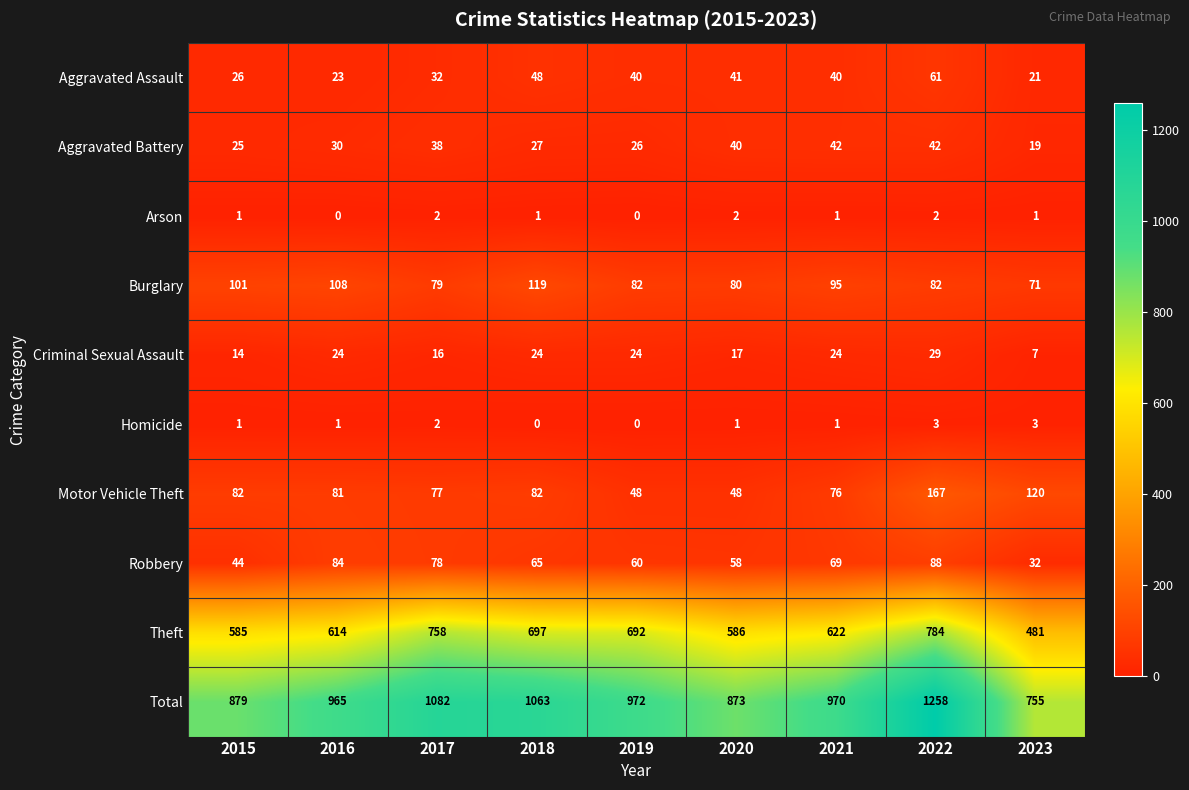

What is the minimum value for Motor Vehicle Theft?

48